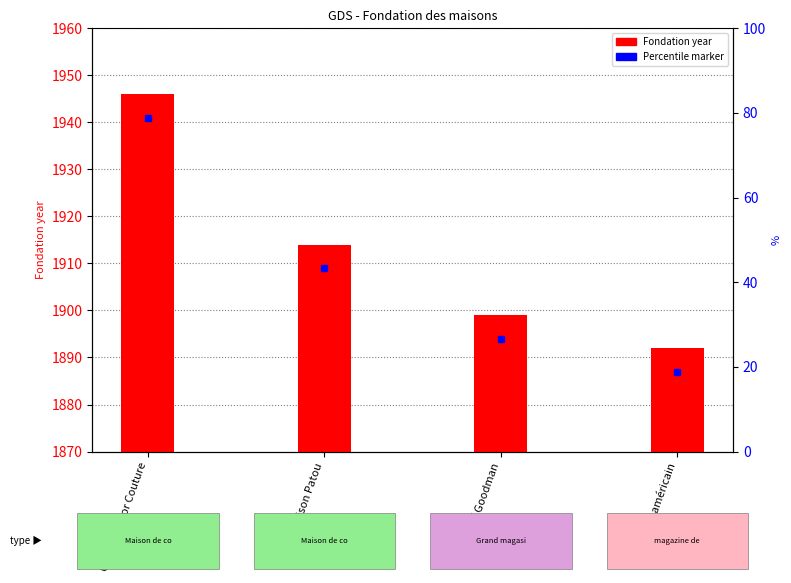

Where does the data first go above 44?

Christian Dior Couture